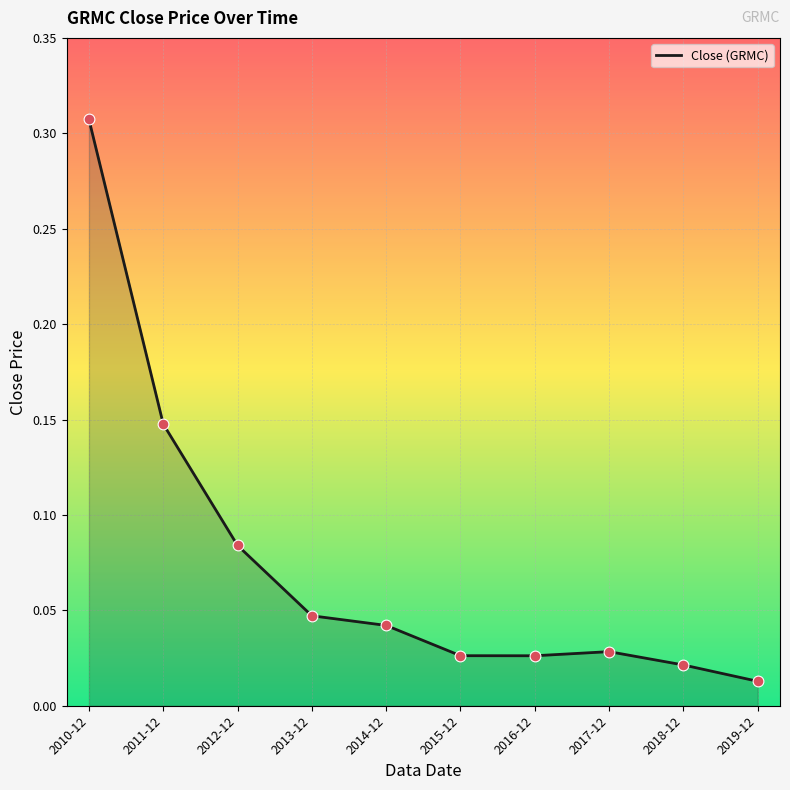

Between 2010-12 and 2017-12, which is larger?

2010-12